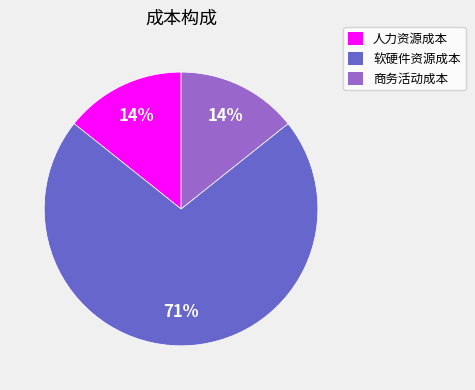

Is there a majority slice in this chart?

Yes